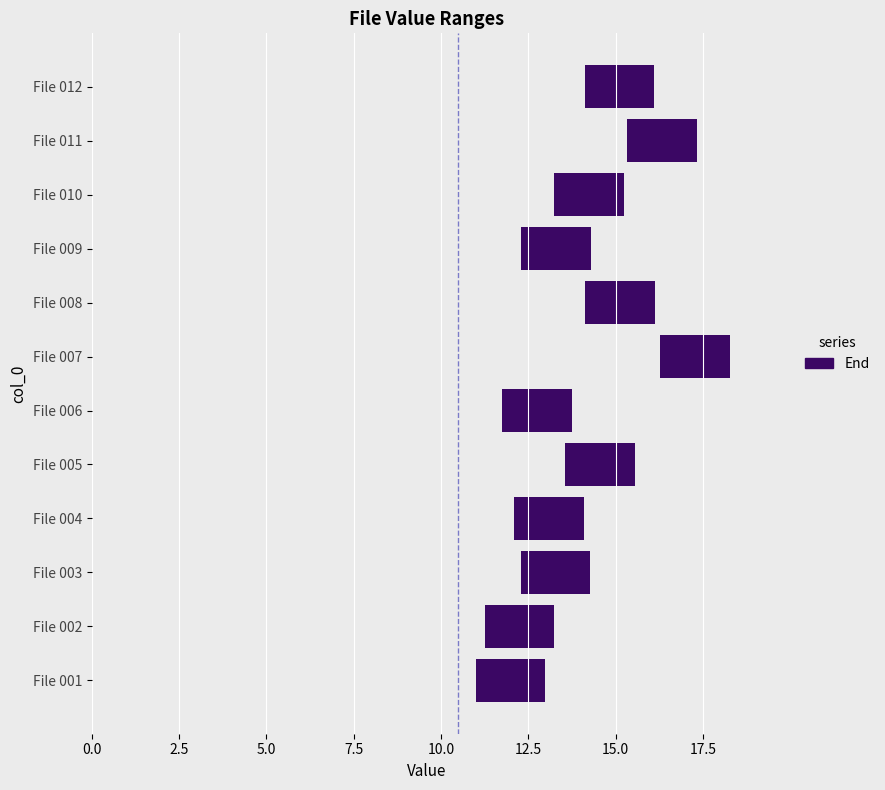

At which category is the sum across all series the highest?

File 007